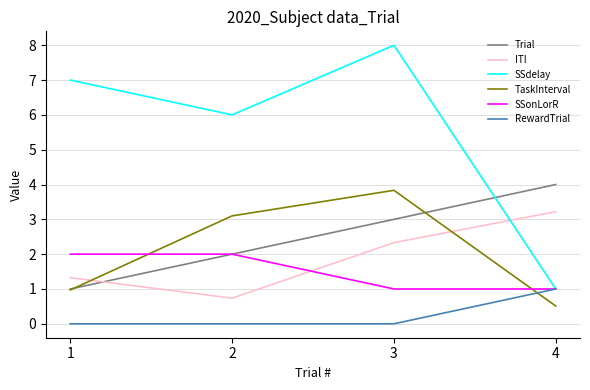

What is the difference between the second highest and minimum values in the Trial series?

2.0